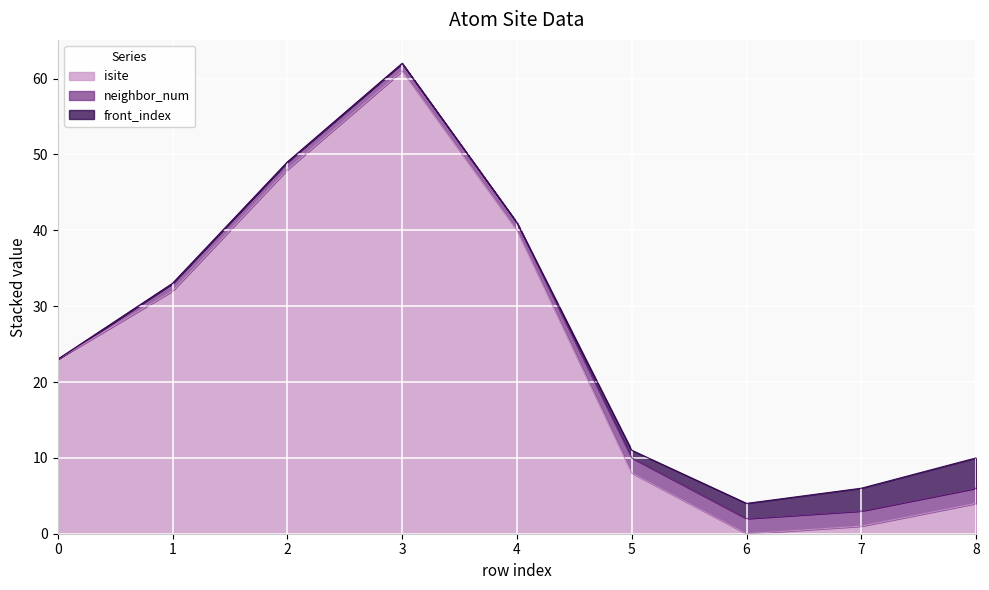

How many lines are shown in the chart?

3